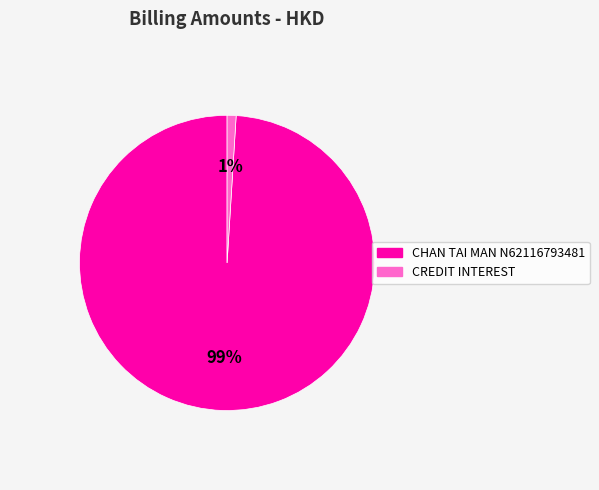

To the nearest percent, what portion does CHAN TAI MAN N62116793481 represent?

99%